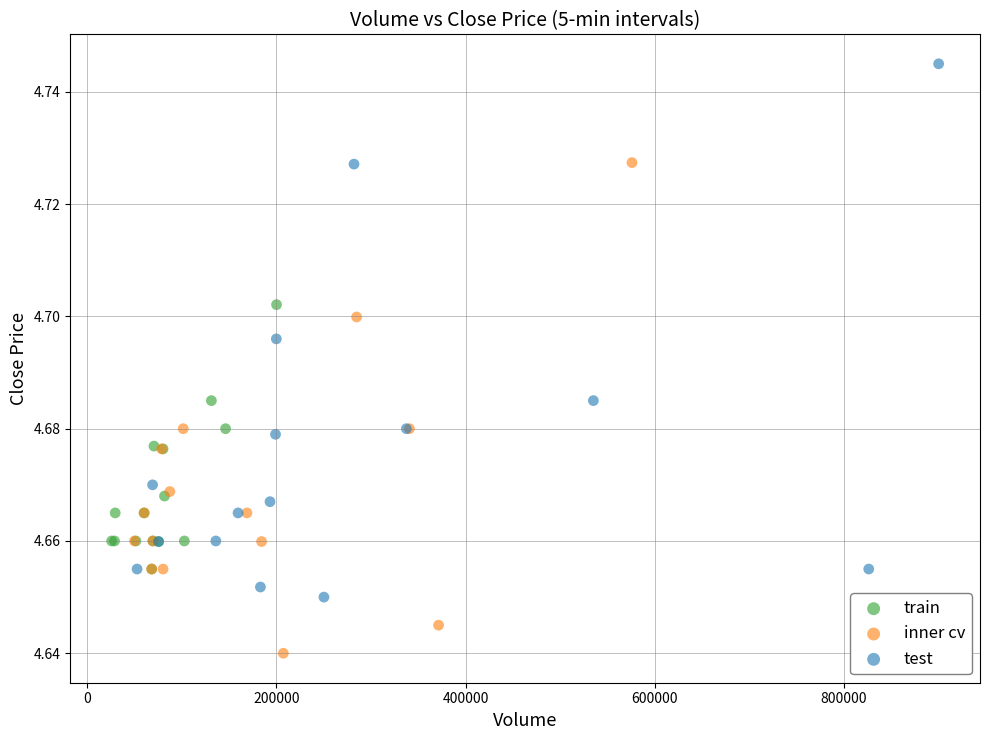

Which series reaches the maximum Y coordinate?

test